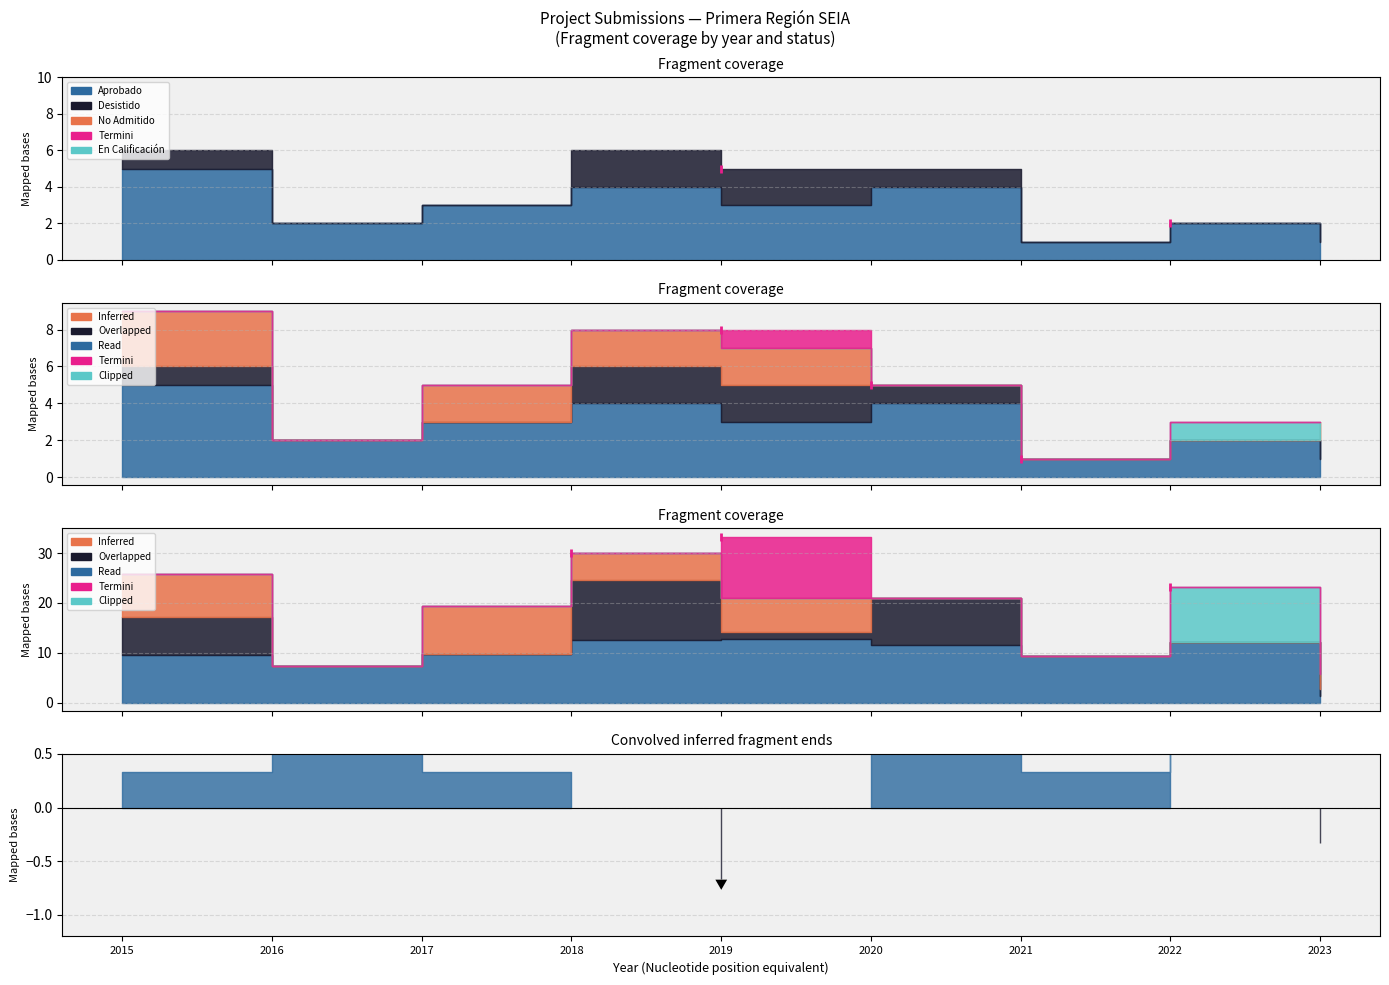

Between 2018 and 2022, which is larger?

2018